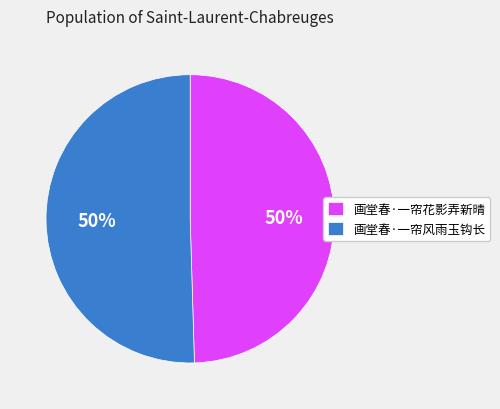

What is the ratio of the value at 画堂春·一帘风雨玉钩长 to the value at 画堂春·一帘花影弄新晴?

1.0